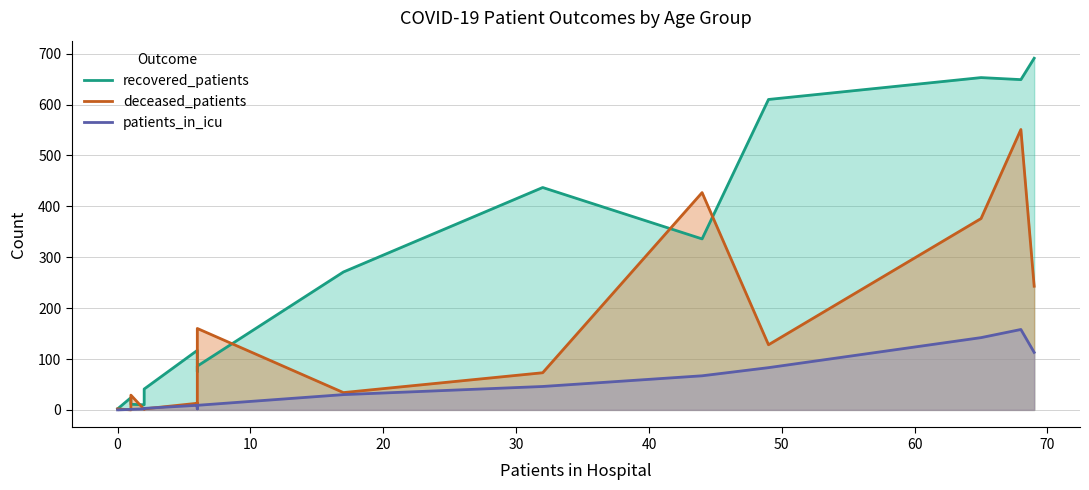

The value of patients_in_icu at 40 is 5. True or false?

False